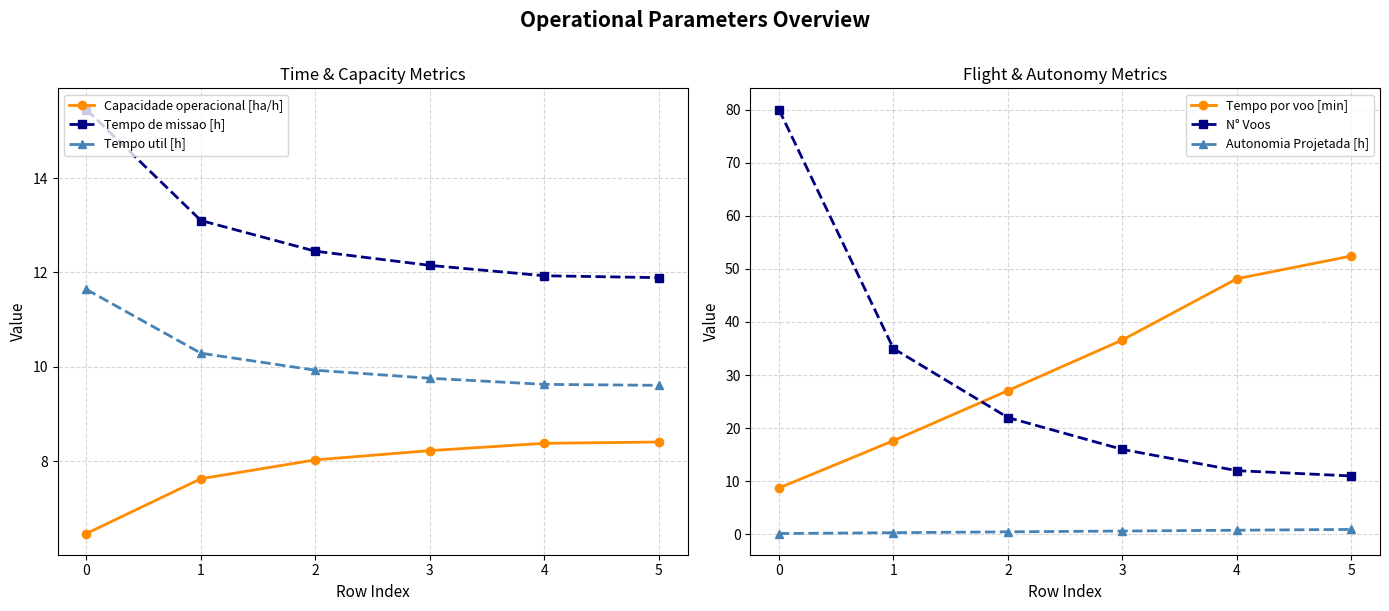

What is the maximum value shown in the chart?

80.0